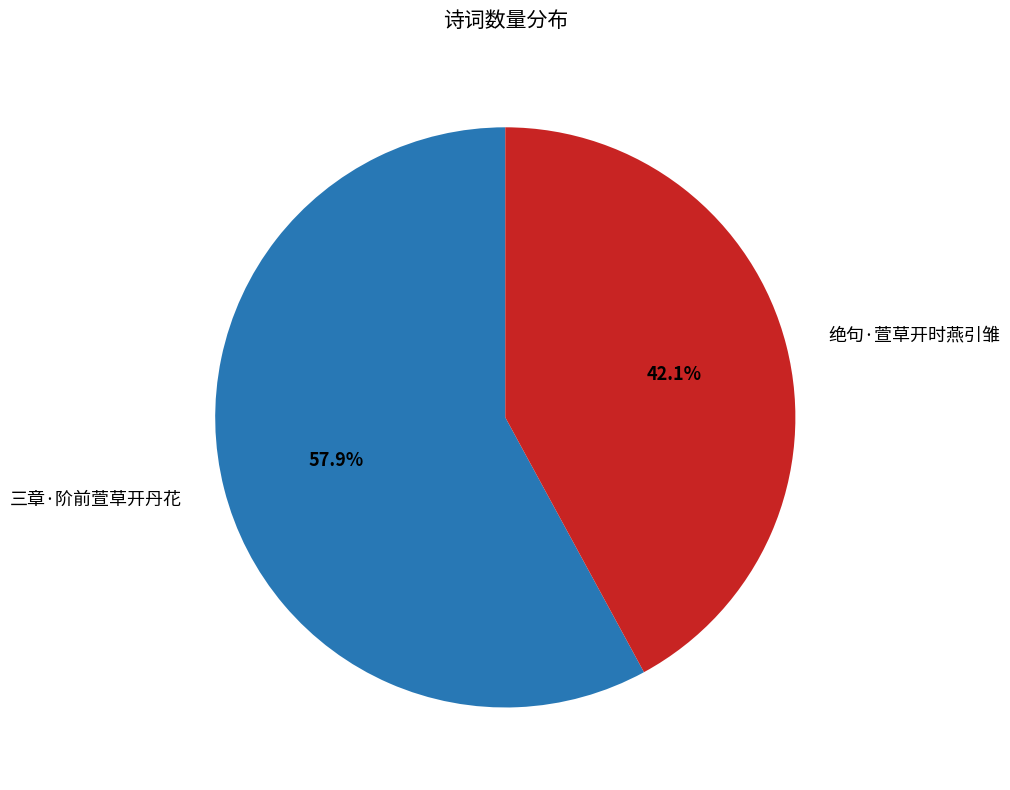

Which category has the smallest portion of the pie?

绝句·萱草开时燕引雏